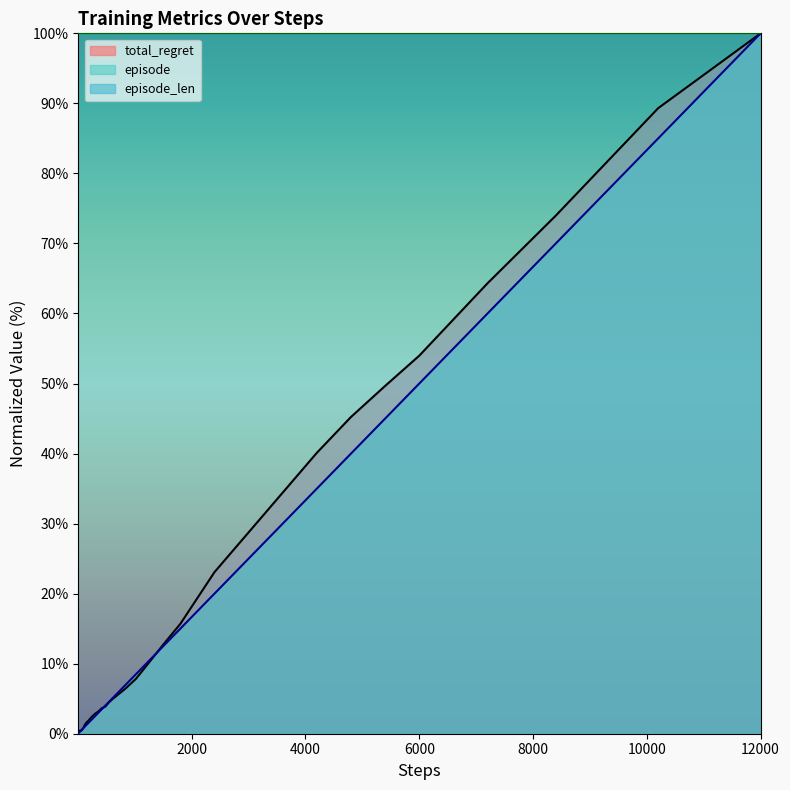

Where does the total_regret series first go above 3?

360